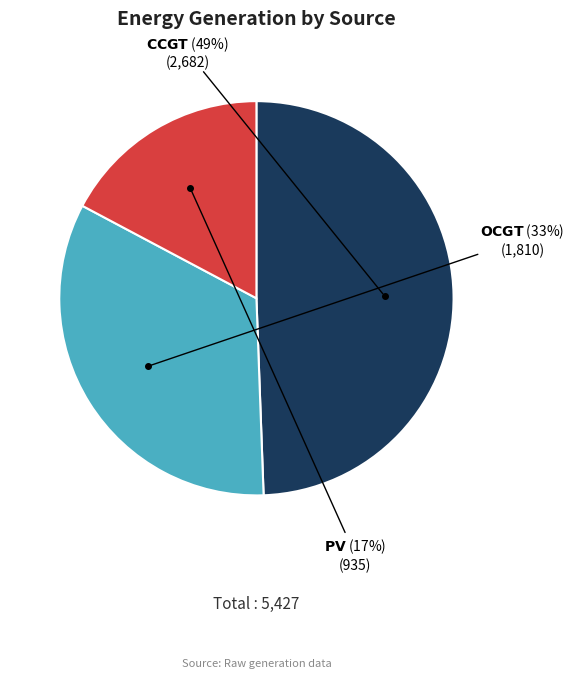

How many segments does this pie chart have?

3